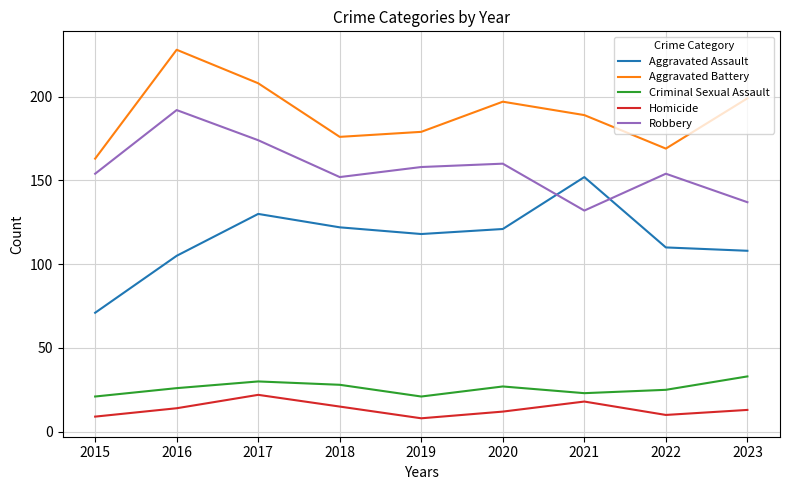

Is the value of Aggravated Assault at 2016 greater than the value of Criminal Sexual Assault at 2016?

Yes